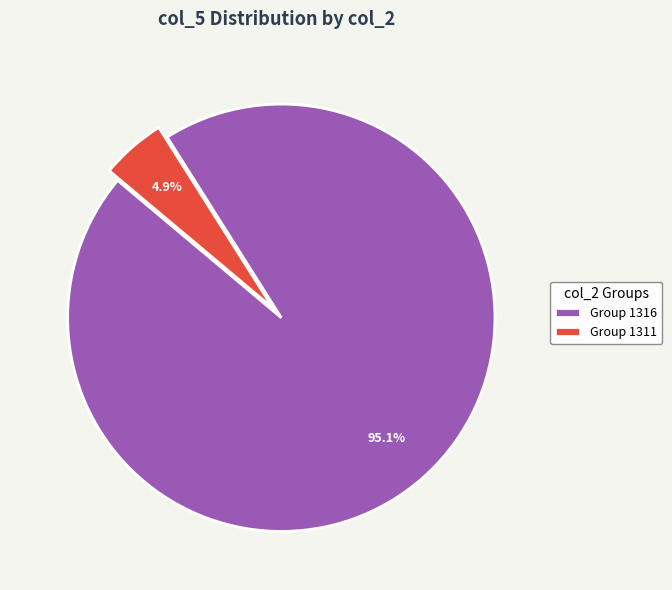

Combined, do Group 1316 and Group 1311 account for over 50%?

Yes